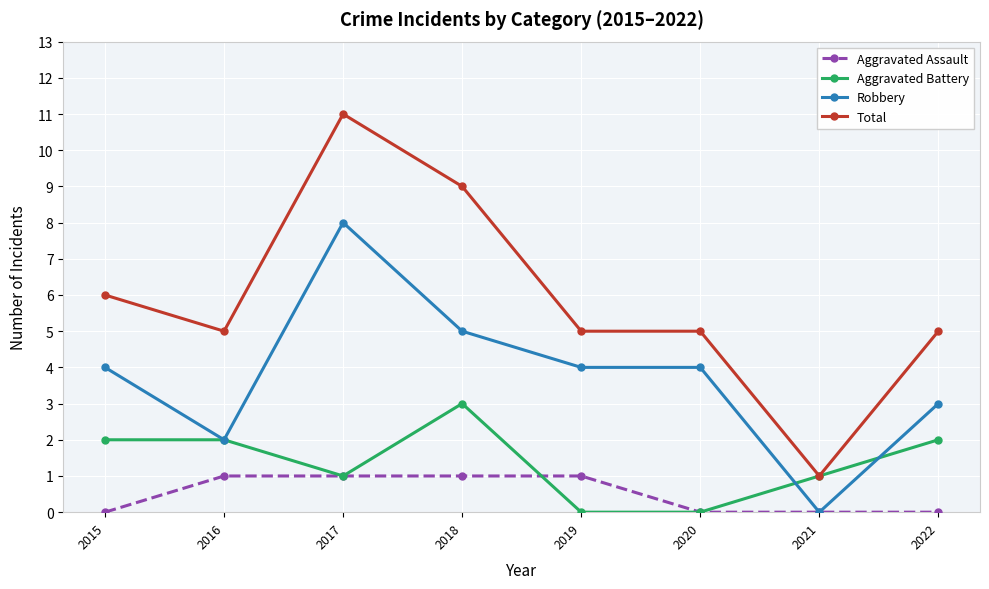

What is the maximum value for Aggravated Assault?

1